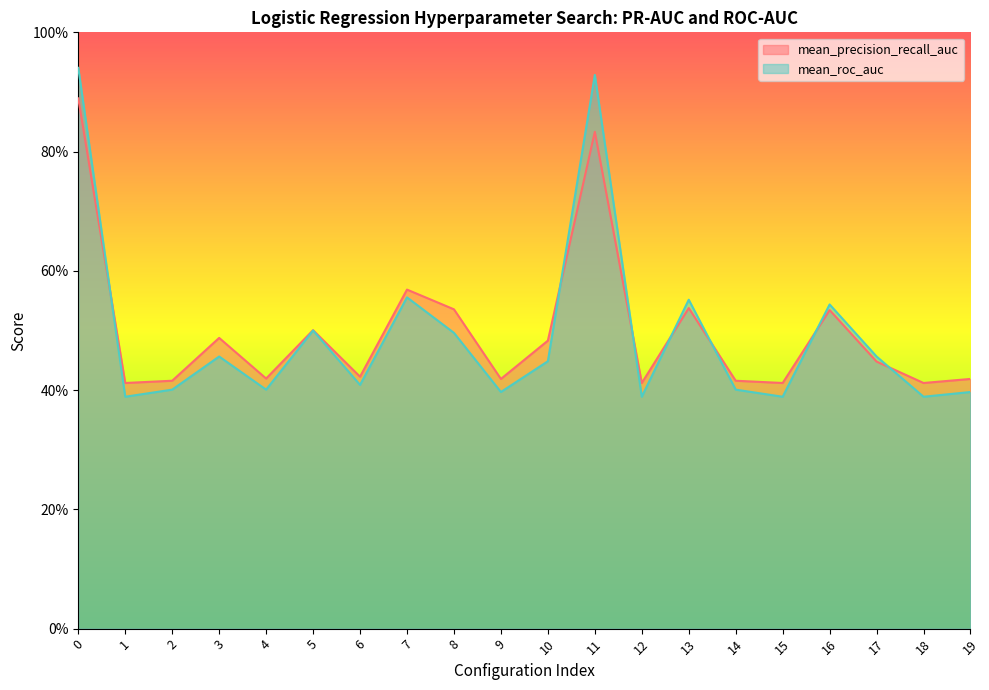

Which series ends up on top after the final intersection of mean_precision_recall_auc and mean_roc_auc?

mean_precision_recall_auc